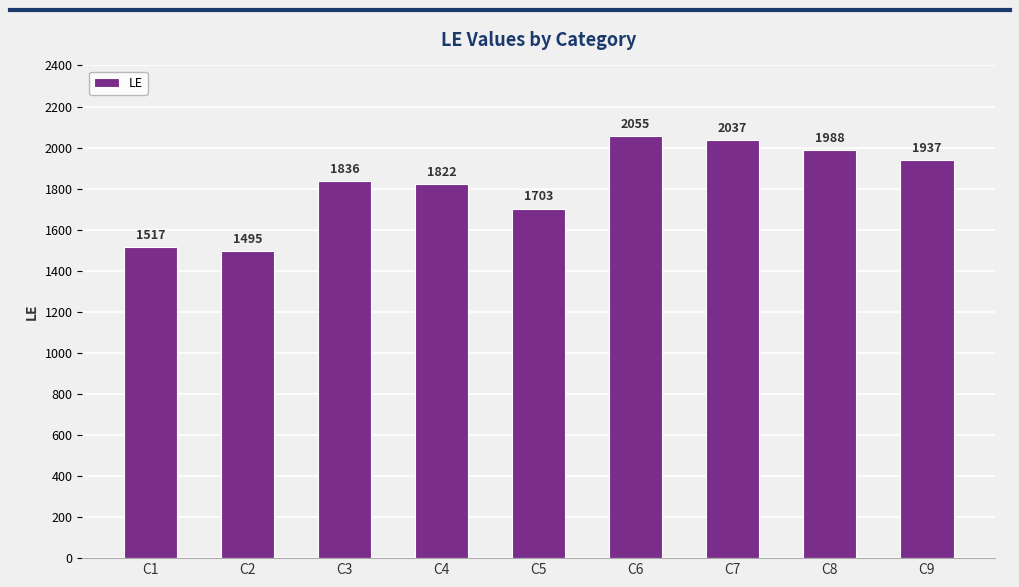

Where is the data nearest to the value 1775?

C4